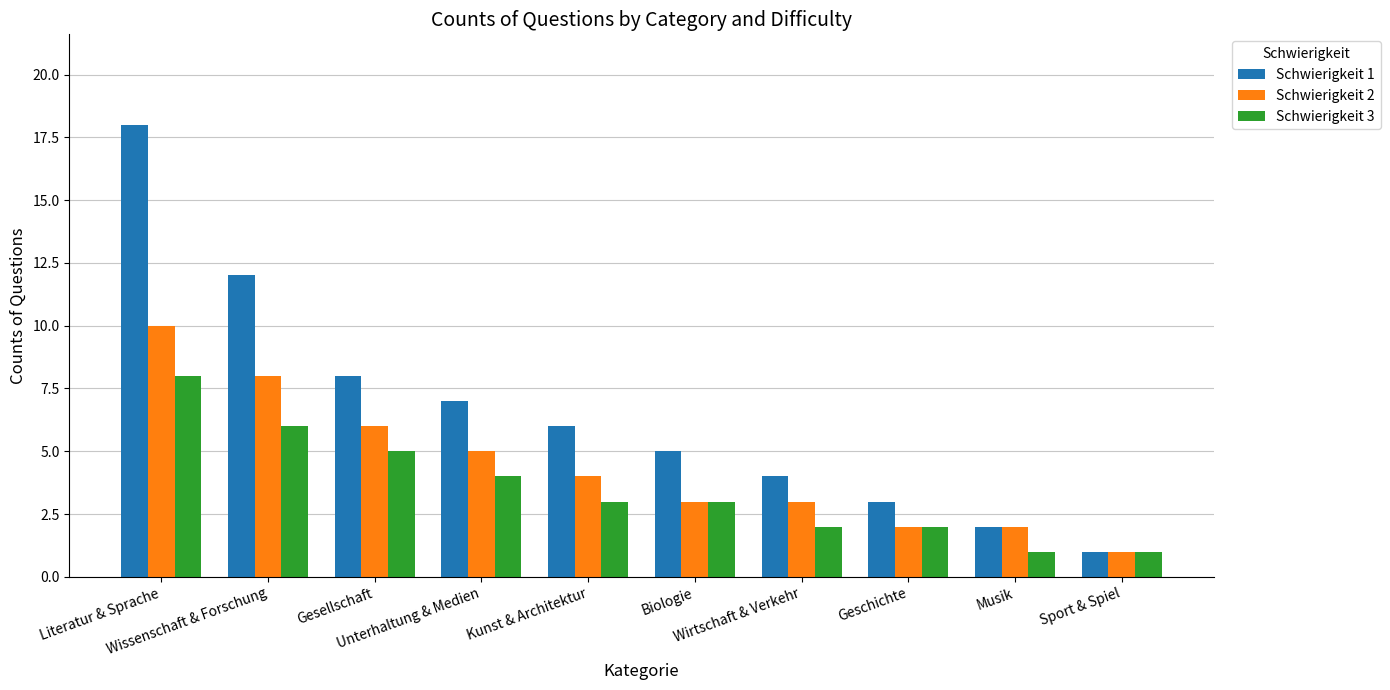

Which series has the largest range (max minus min)?

Schwierigkeit 1